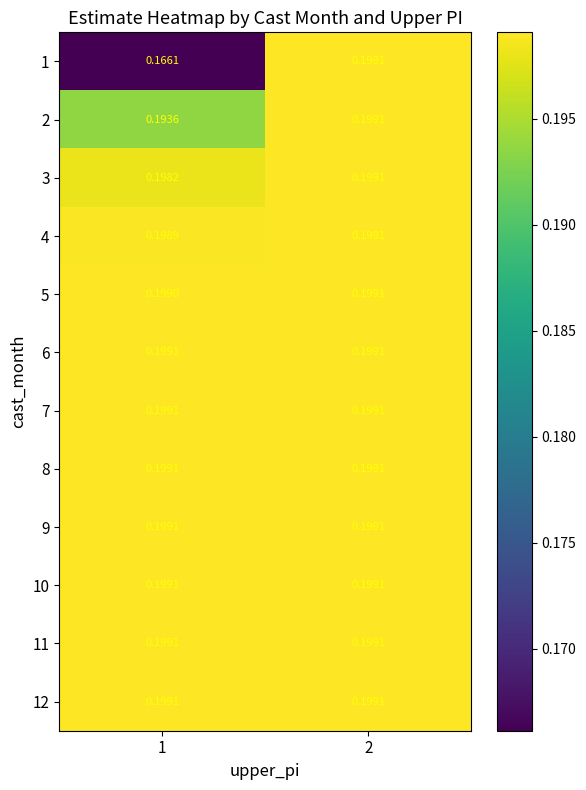

Is the value of 5 at 1 greater than the value of 12 at 1?

No